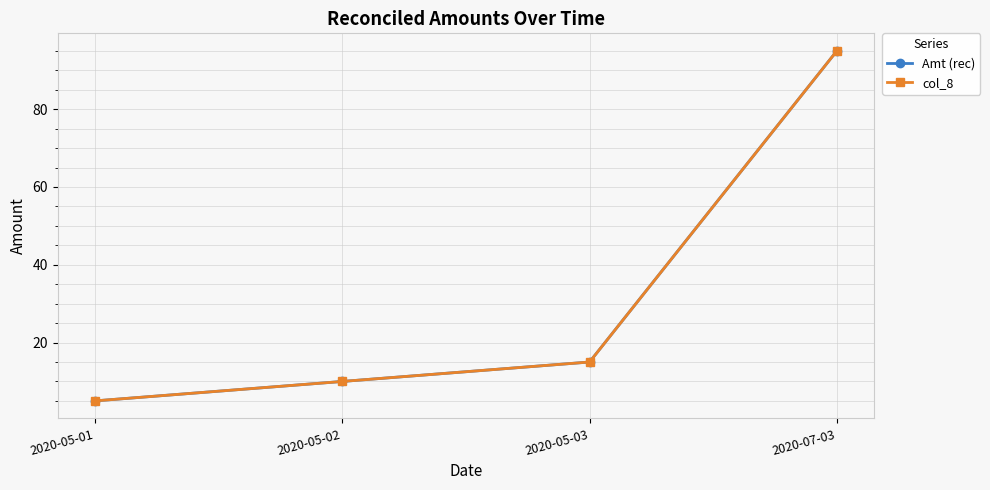

Does the chart have visible grid lines?

Yes